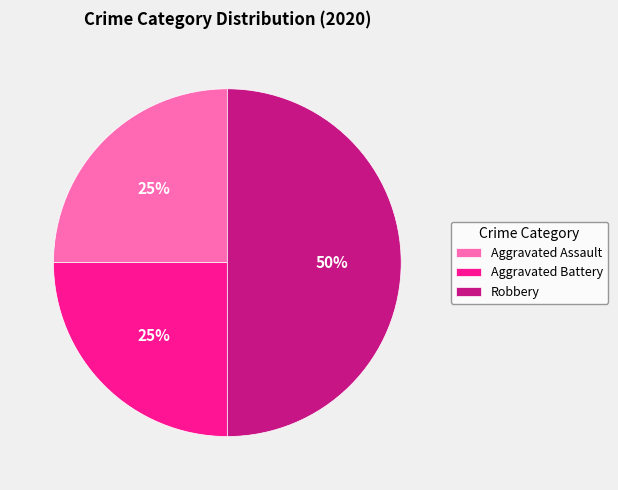

How many slices are in this pie chart?

3